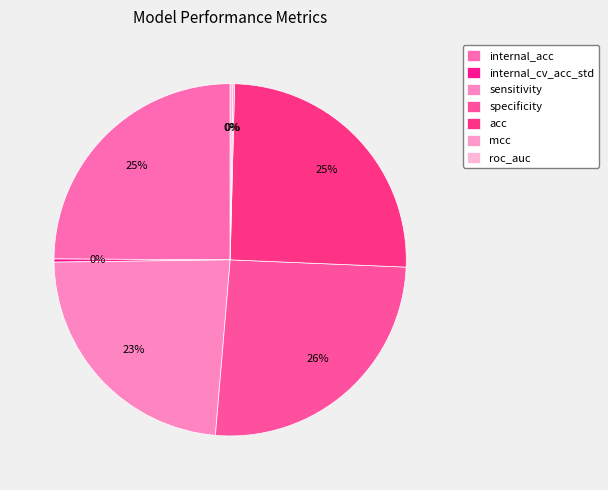

Is it true that mcc is 0% of the pie?

True